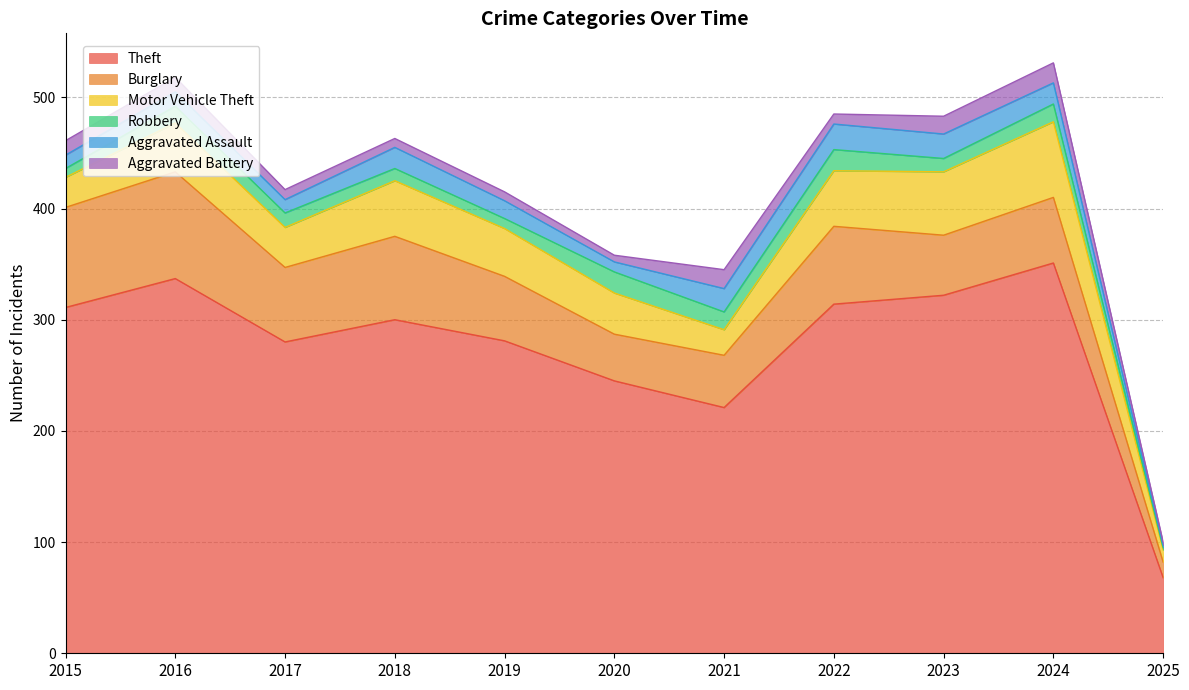

What is the spread (max minus min) of values at 2023?

310